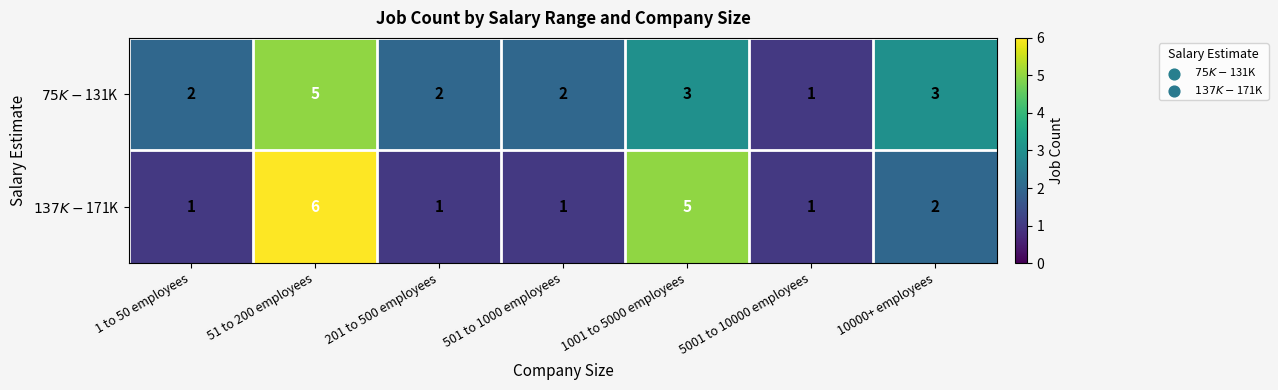

What is the total value across all series at 10000+ employees?

5